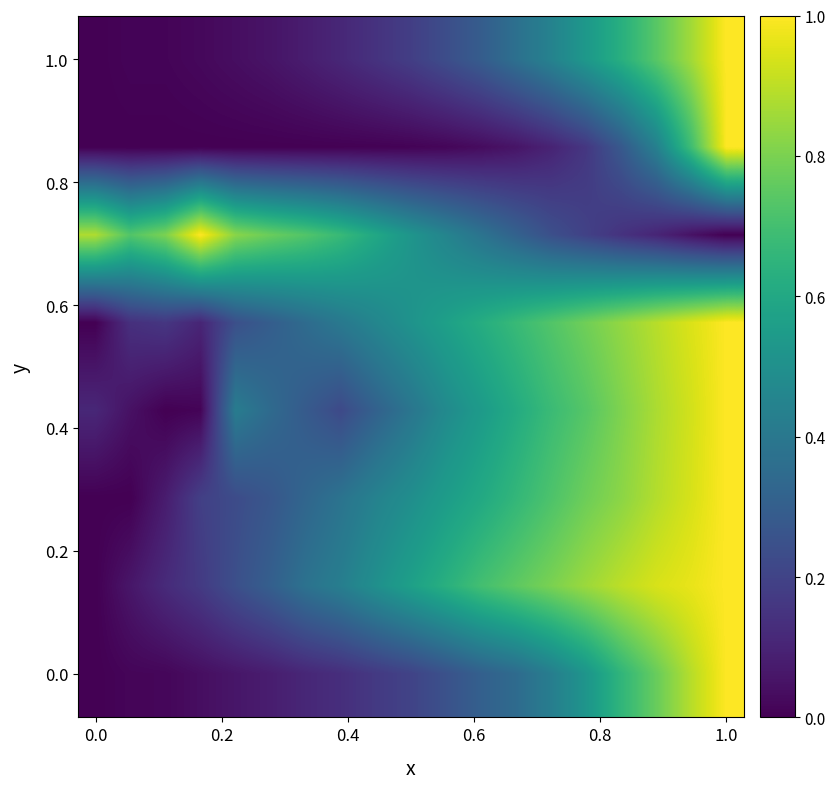

What is the maximum value shown in the chart?

1.0